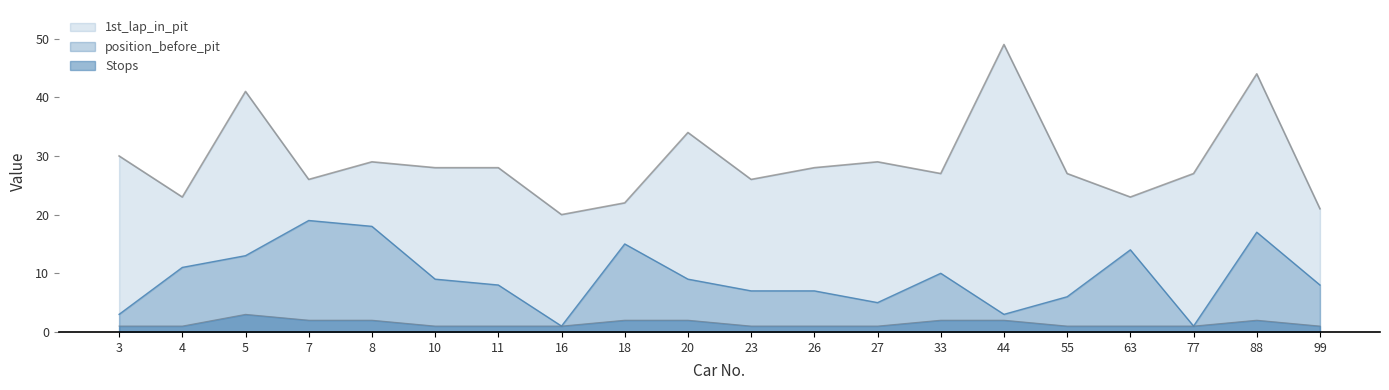

Reading left to right, extract all data points from this chart.

position_before_pit: 3=3	4=11	5=13	7=19	8=18	10=9	11=8	16=1	18=15	20=9	23=7	26=7	27=5	33=10	44=3	55=6	63=14	77=1	88=17	99=8
1st_lap_in_pit: 3=30	4=23	5=41	7=26	8=29	10=28	11=28	16=20	18=22	20=34	23=26	26=28	27=29	33=27	44=49	55=27	63=23	77=27	88=44	99=21
Stops: 3=1	4=1	5=3	7=2	8=2	10=1	11=1	16=1	18=2	20=2	23=1	26=1	27=1	33=2	44=2	55=1	63=1	77=1	88=2	99=1